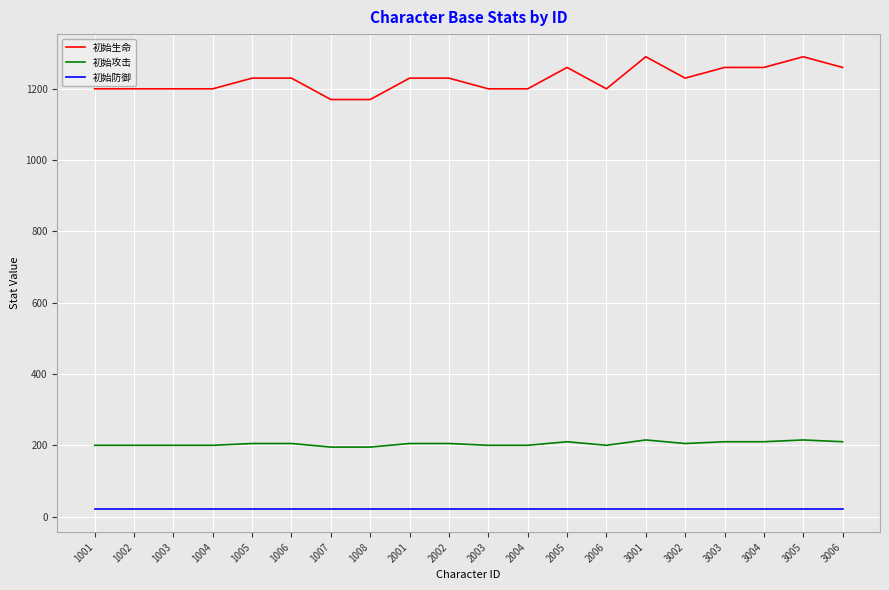

Rank the series by their average value, from lowest to highest.

初始防御, 初始攻击, 初始生命